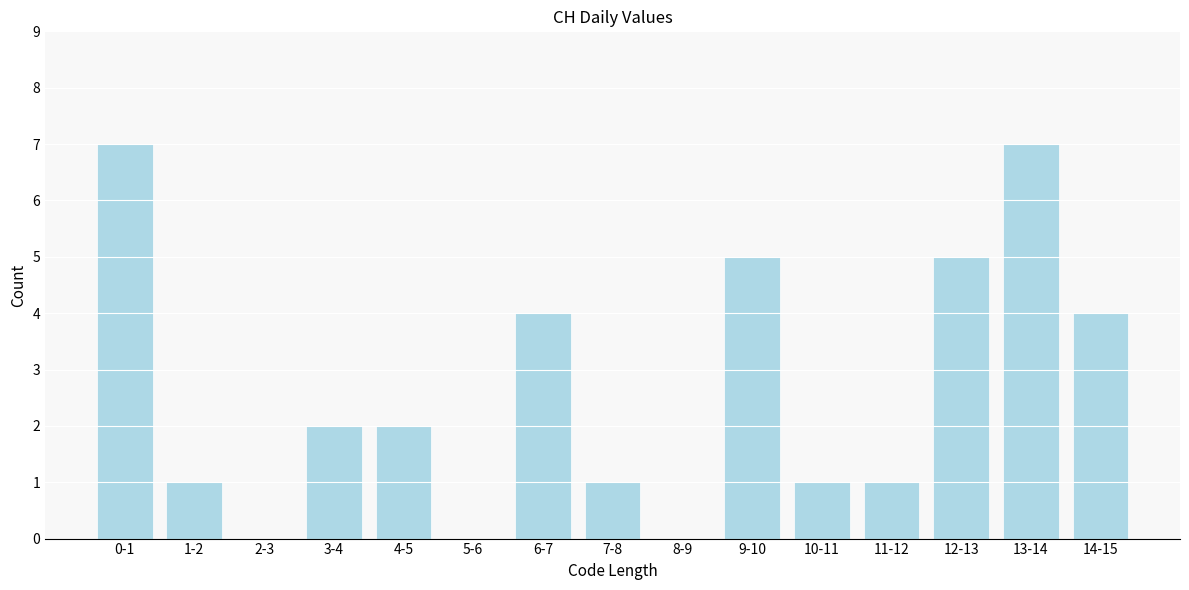

Reading right to left, what are all the values shown in this chart?

14-15=4	13-14=7	12-13=5	11-12=1	10-11=1	9-10=5	8-9=0	7-8=1	6-7=4	5-6=0	4-5=2	3-4=2	2-3=0	1-2=1	0-1=7